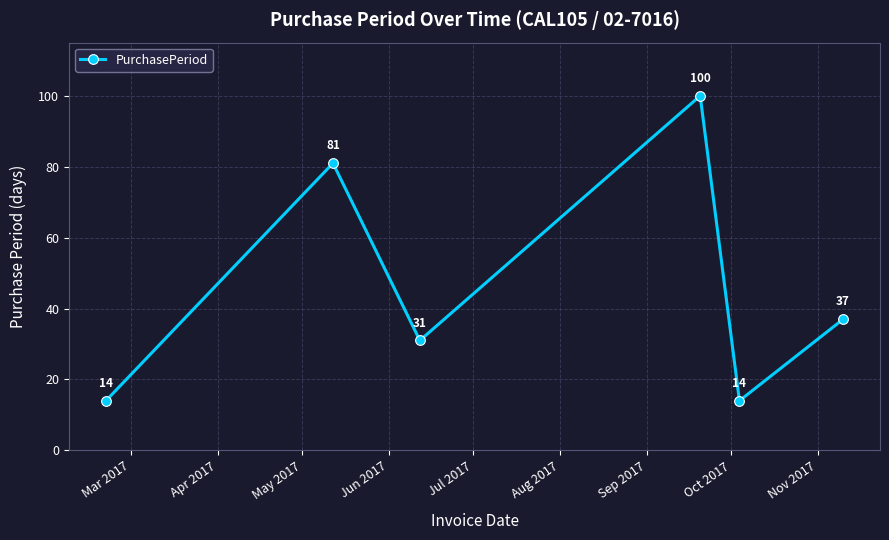

Reading left to right, extract all data points from this chart.

14	81	31	100	14	37